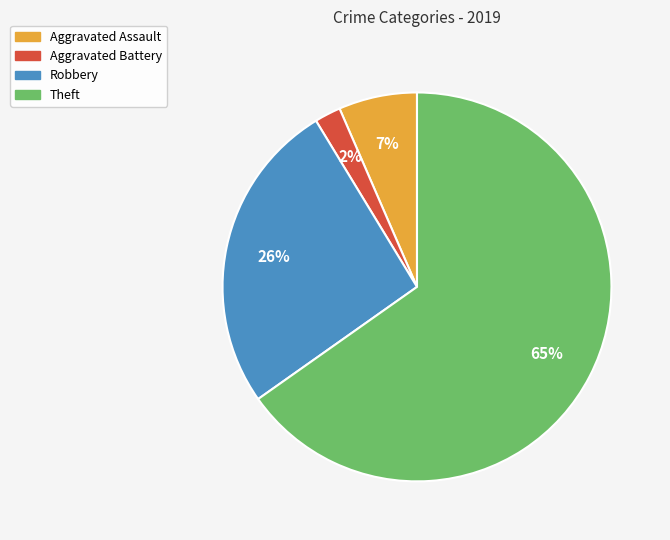

To the nearest percent, what is the average slice percentage?

25%